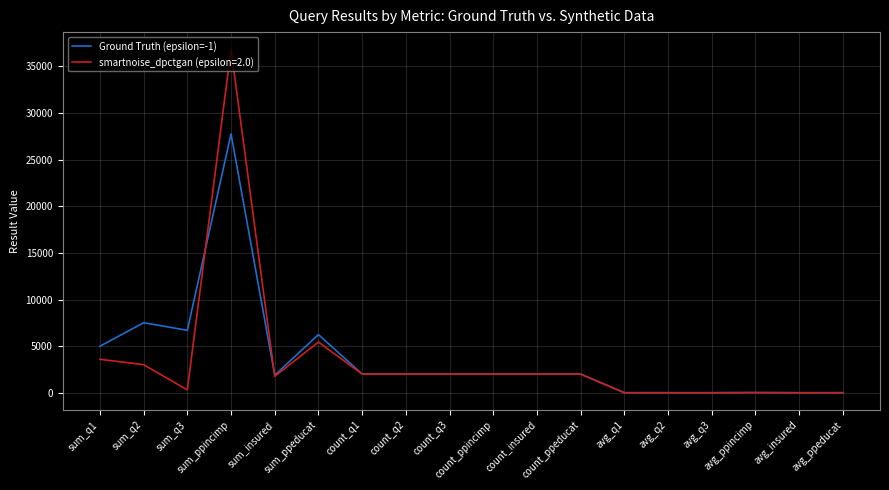

Which series has the widest spread of values?

smartnoise_dpctgan (epsilon=2.0)